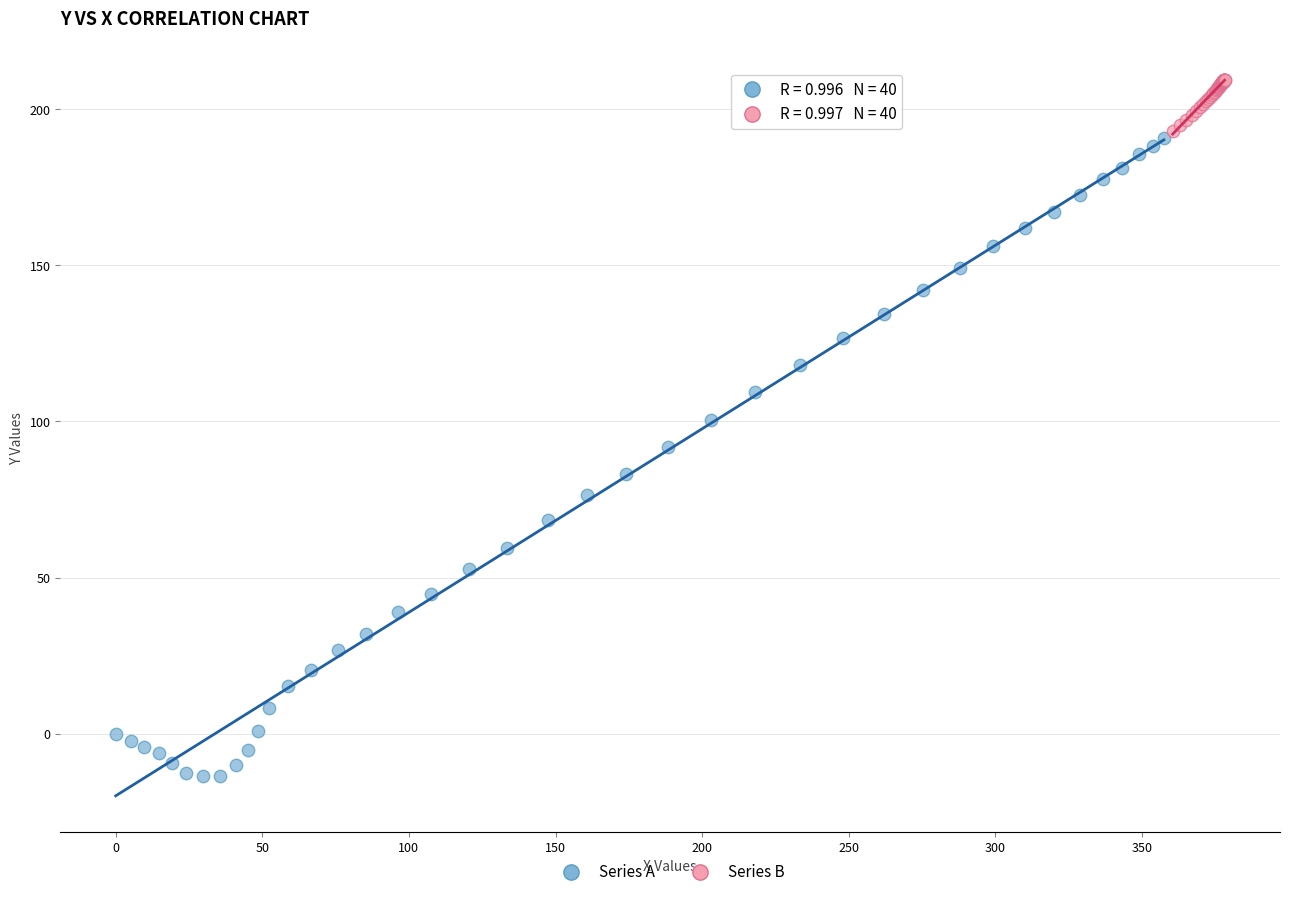

What are all the series names shown in the legend?

Series A, Series B